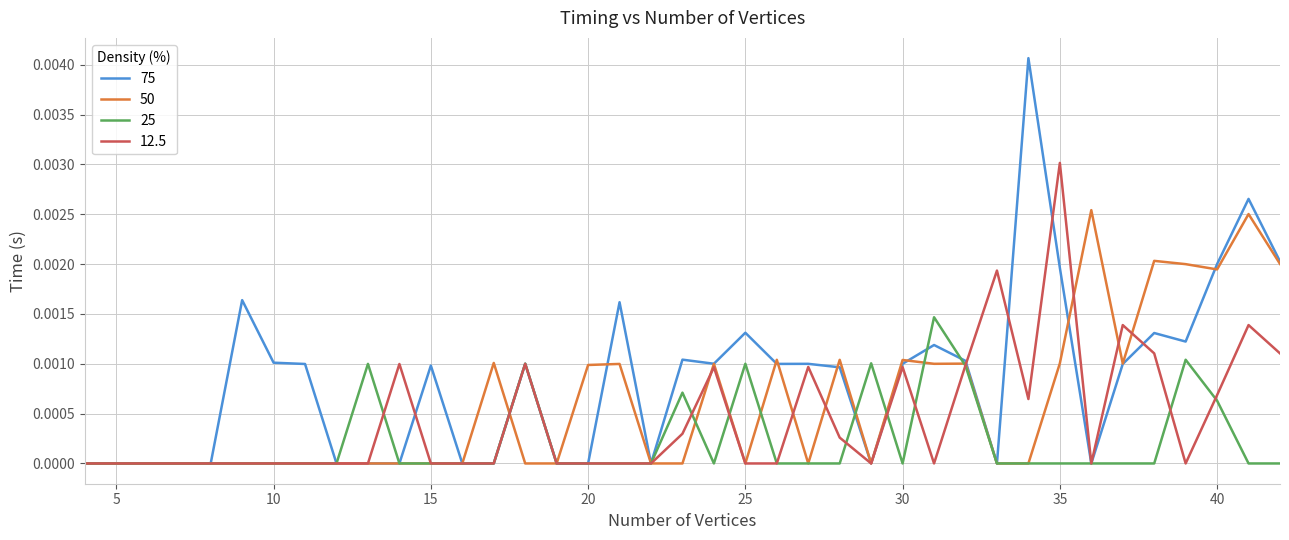

List the series in order of their peak value, lowest first.

25, 50, 12.5, 75